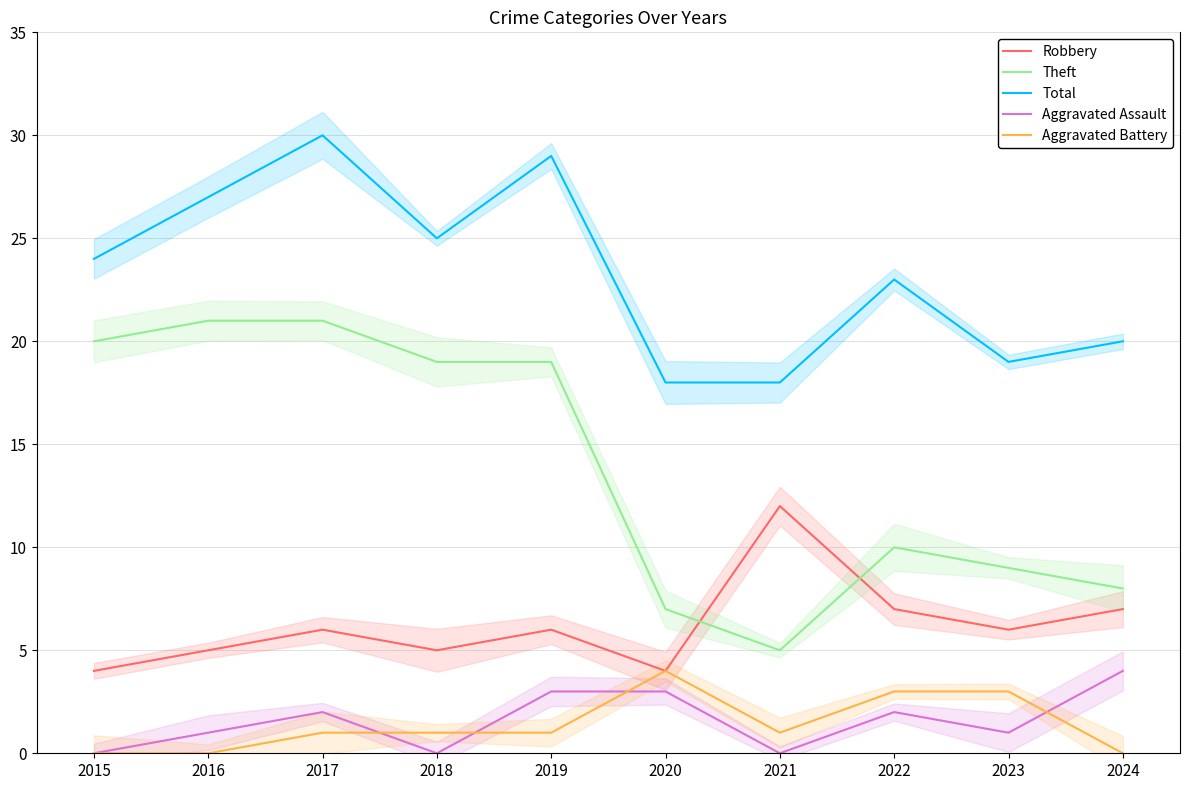

Count the number of data series in this chart.

5